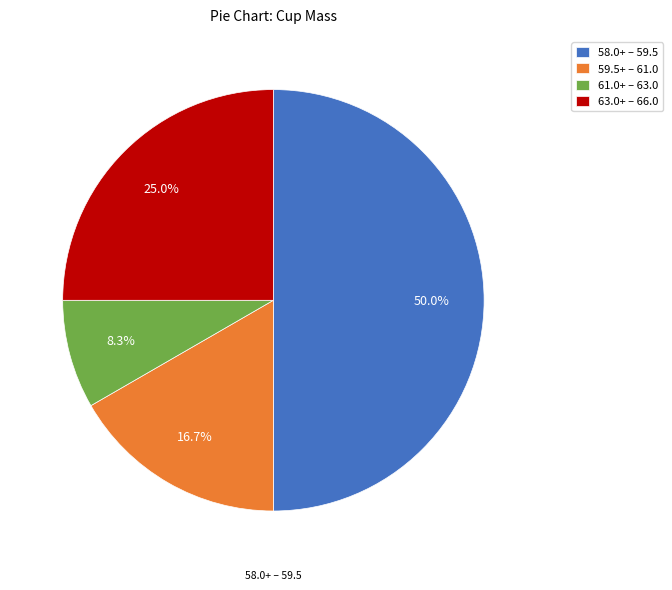

Rank the categories by value from highest to lowest.

58.0+ – 59.5, 63.0+ – 66.0, 59.5+ – 61.0, 61.0+ – 63.0